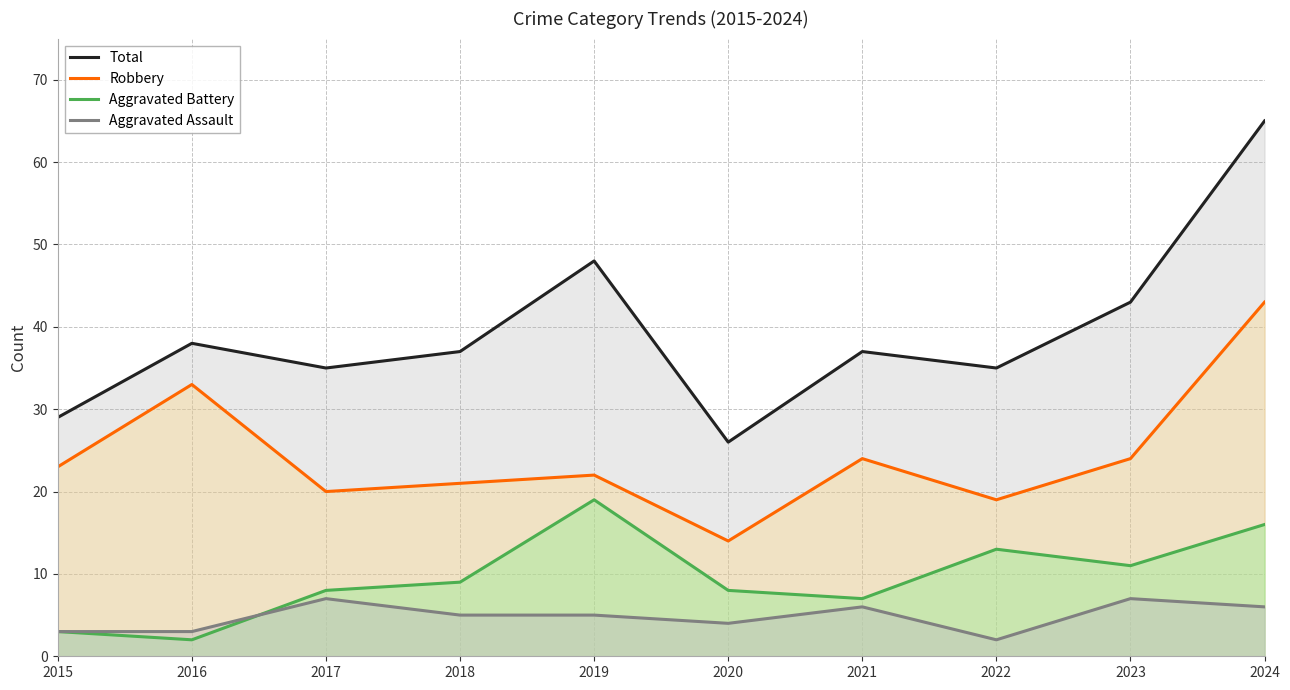

Reading right to left, what are all the values shown in this chart?

Total: 65	43	35	37	26	48	37	35	38	29
Robbery: 43	24	19	24	14	22	21	20	33	23
Aggravated Battery: 16	11	13	7	8	19	9	8	2	3
Aggravated Assault: 6	7	2	6	4	5	5	7	3	3